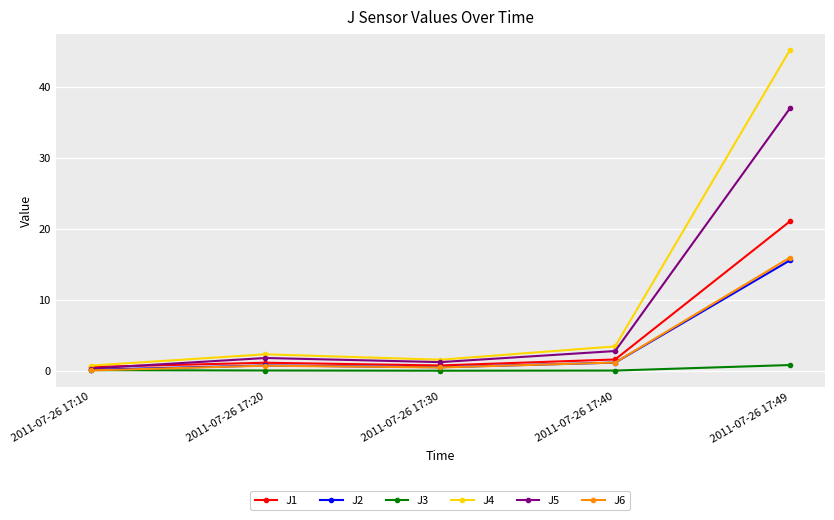

At which category does J5 reach its first local valley?

2011-07-26 17:30